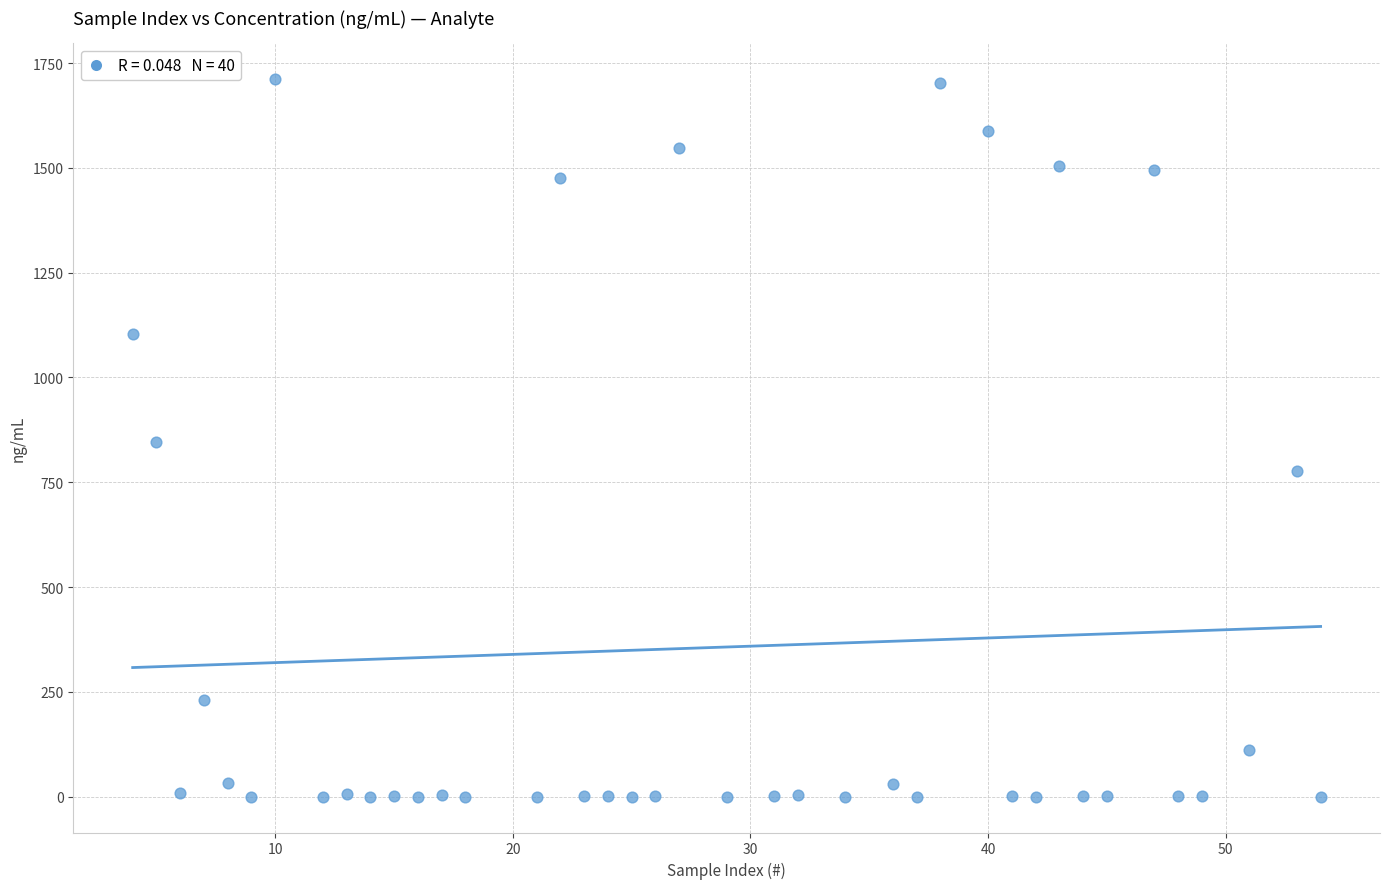

What is the range of Y values (max minus min)?

1712.1